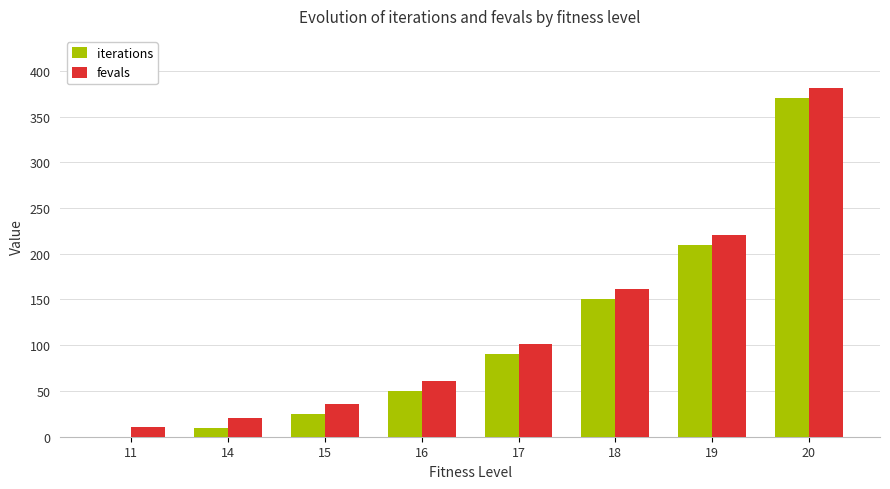

True or false: iterations has a value of 90 at 17.

True